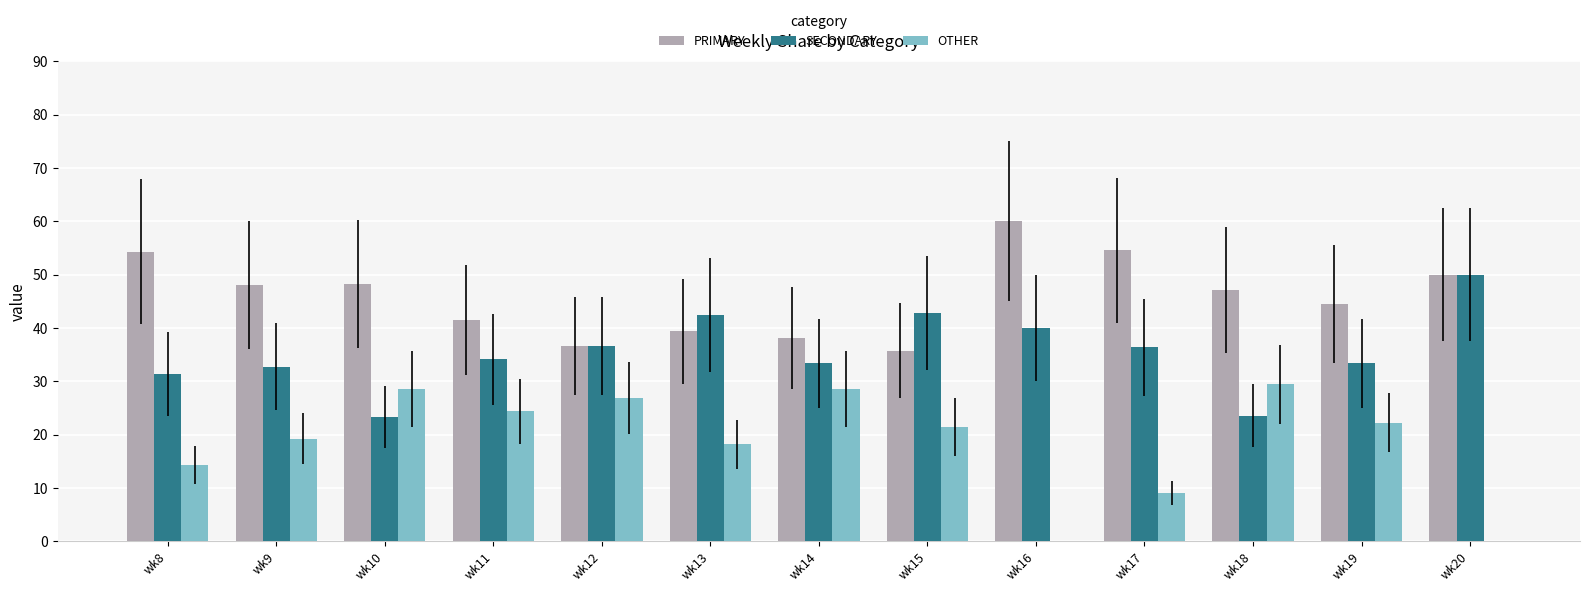

True or false: PRIMARY has a value of 36.6 at wk12.

True